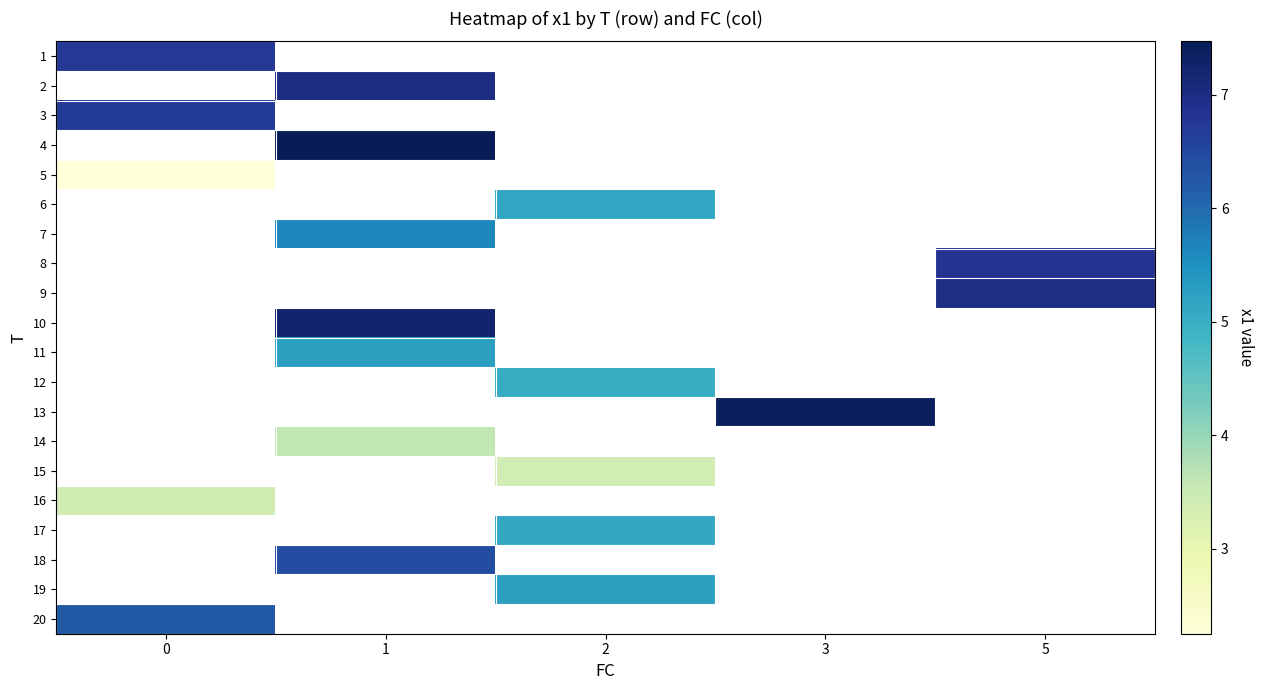

How many data points does each series have?

5